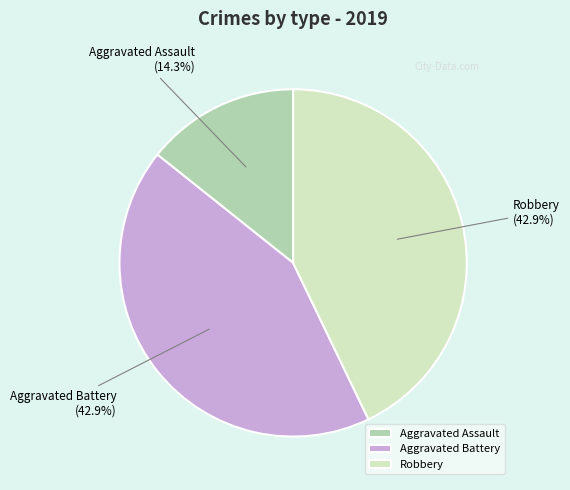

To the nearest percent, what is the difference between the Robbery and Aggravated Assault slice percentages?

29%